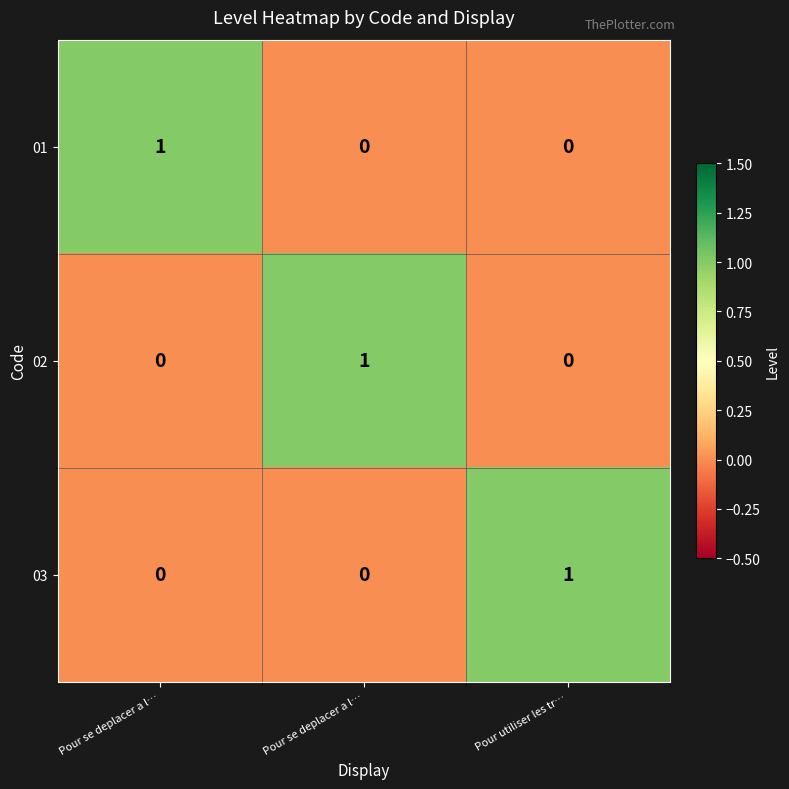

At how many categories does at least one series exceed 0?

3